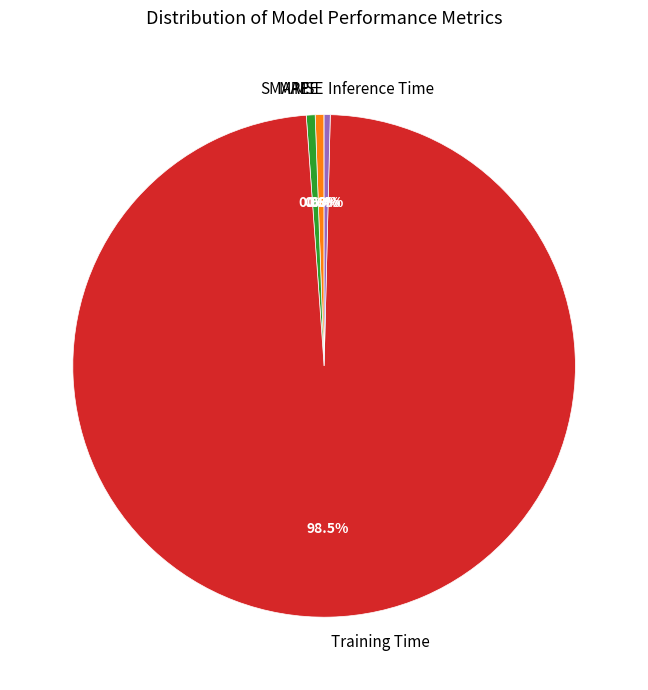

Does SMAPE account for over 50% of the chart?

No